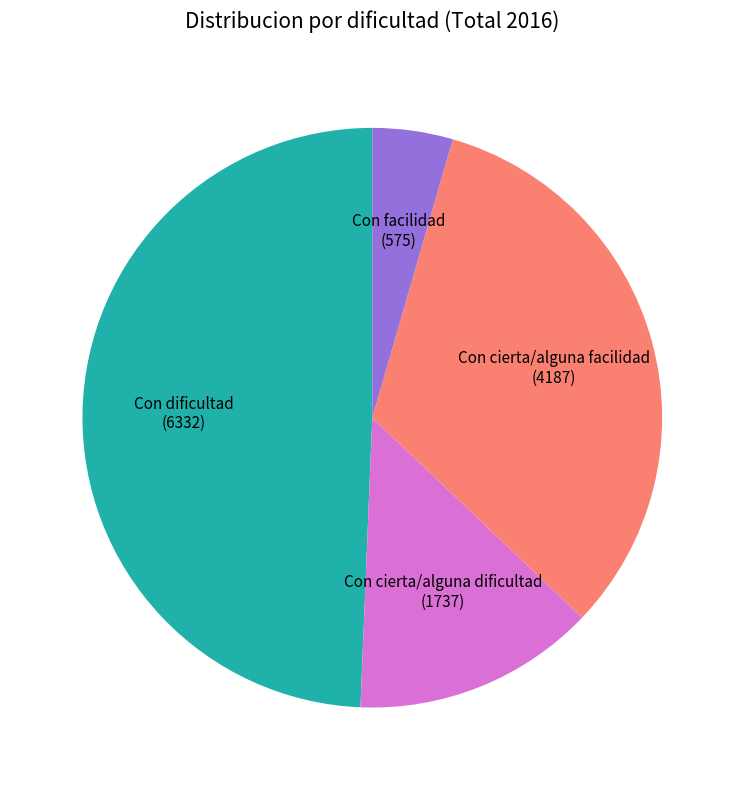

Do Con facilidad and Con cierta/alguna dificultad together represent more than half of the pie?

No